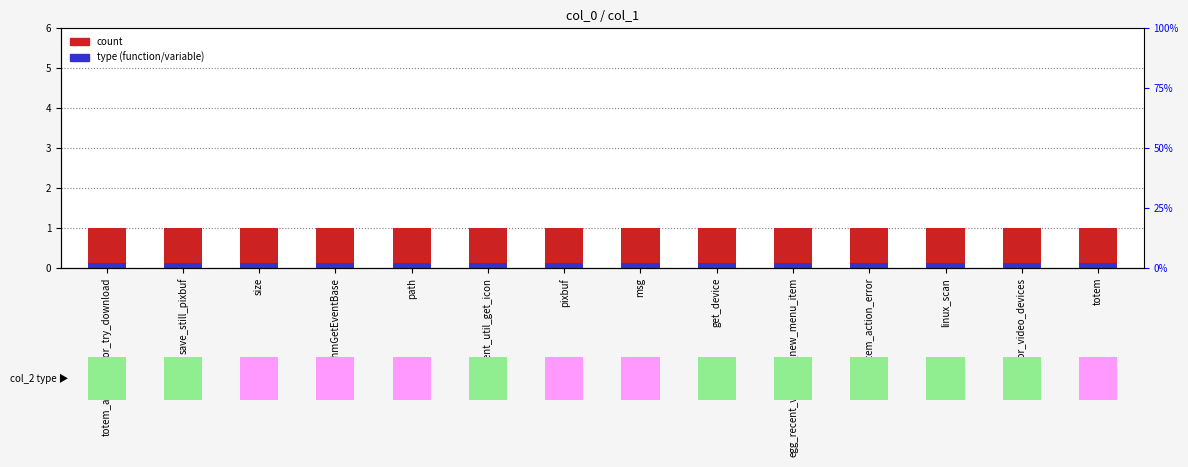

Is it true that col_2 type marker equals 0.1 at msg?

True